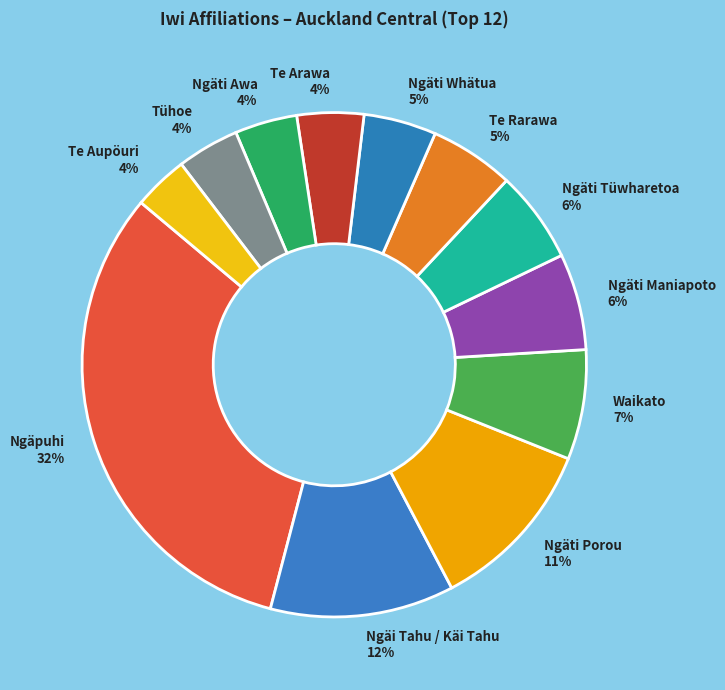

Is there a majority slice in this chart?

No